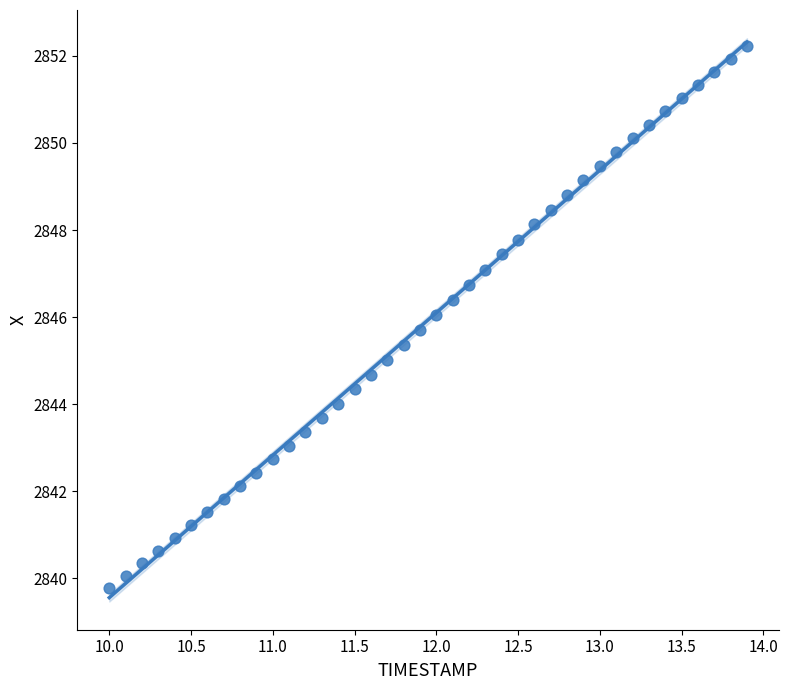

What is the range of Y values (max minus min)?

12.5